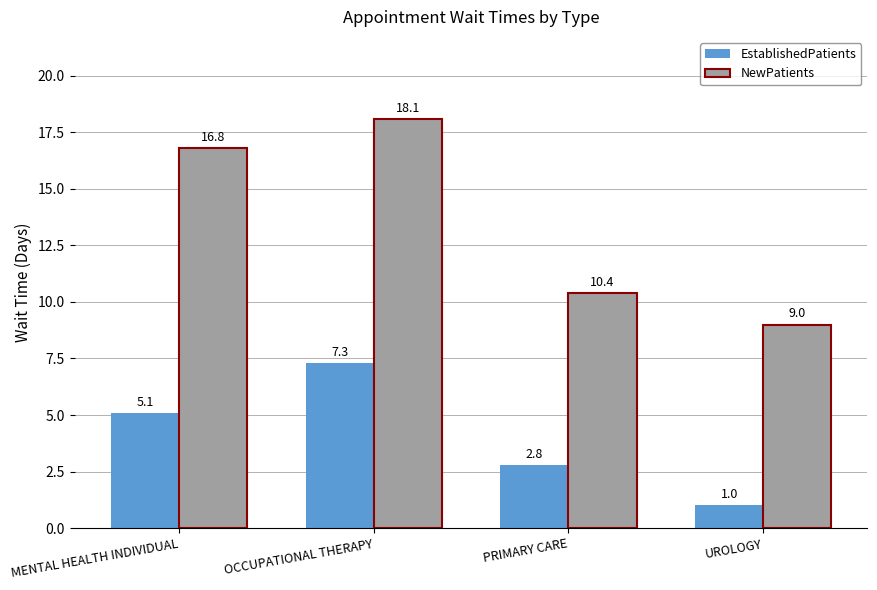

How many bars are there in total?

8